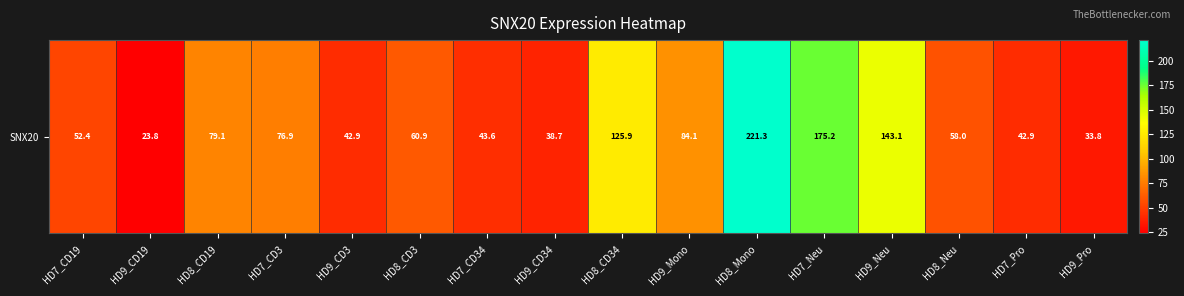

Reading left to right, transcribe all the data shown in this chart.

HD7_CD19=52.4	HD9_CD19=23.8	HD8_CD19=79.1	HD7_CD3=76.9	HD9_CD3=42.9	HD8_CD3=60.9	HD7_CD34=43.6	HD9_CD34=38.7	HD8_CD34=125.9	HD9_Mono=84.1	HD8_Mono=221.3	HD7_Neu=175.2	HD9_Neu=143.1	HD8_Neu=58.0	HD7_Pro=42.9	HD9_Pro=33.8